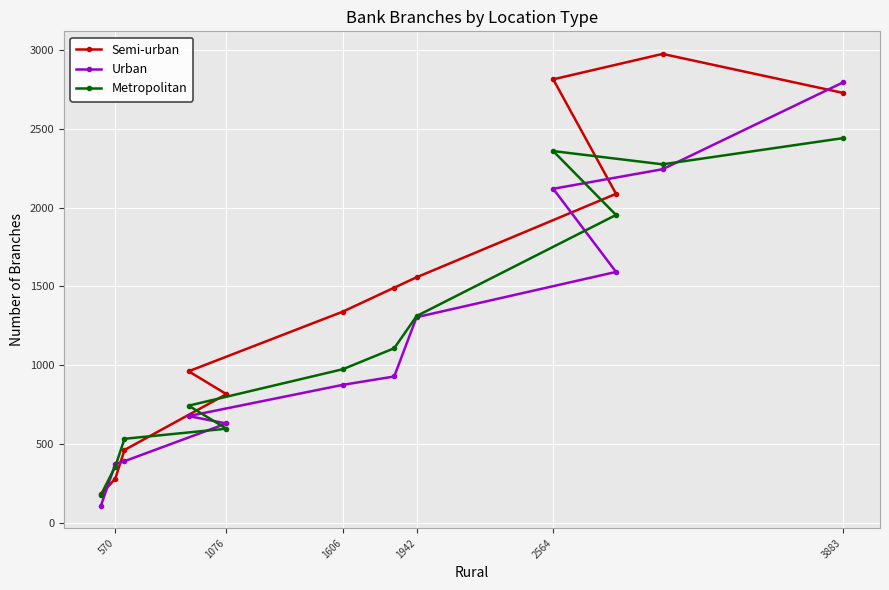

Which series ends up on top after the final intersection of Metropolitan and Semi-urban?

Semi-urban